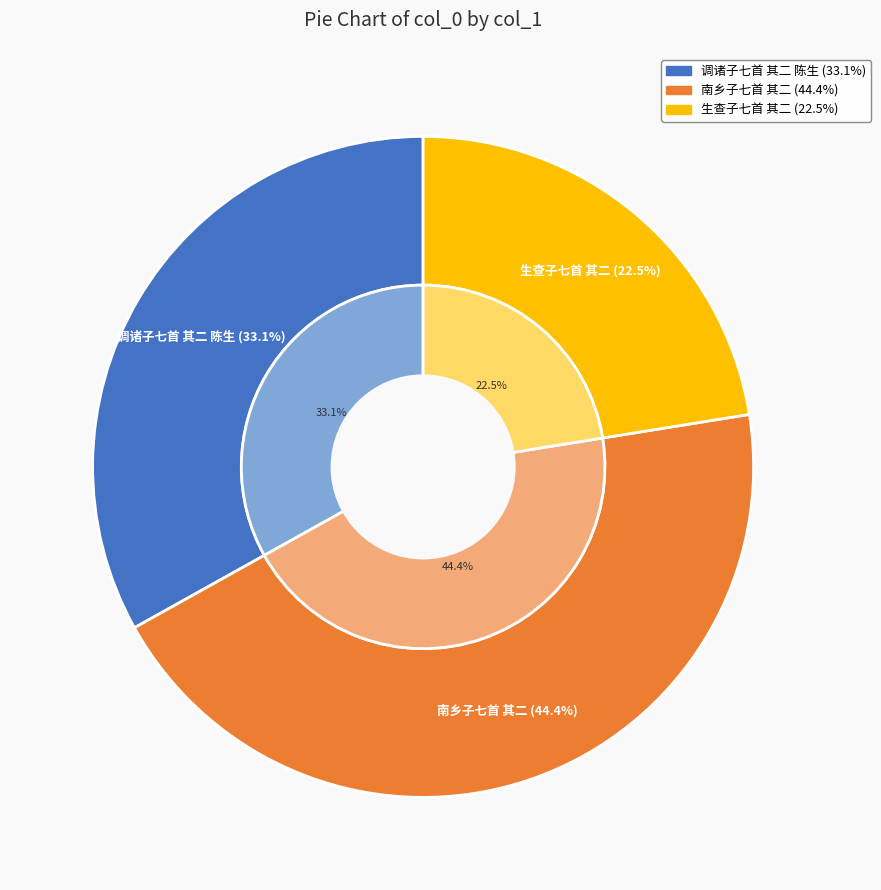

How many segments does this pie chart have?

3